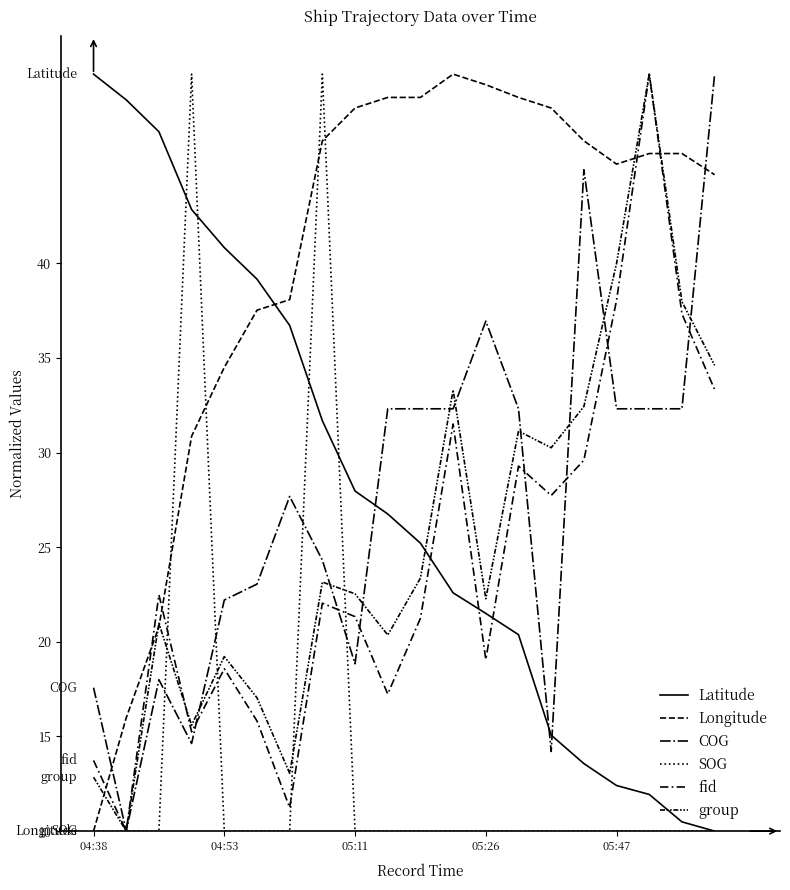

Rank the series by their maximum value, from lowest to highest.

Latitude, Longitude, COG, SOG, fid, group